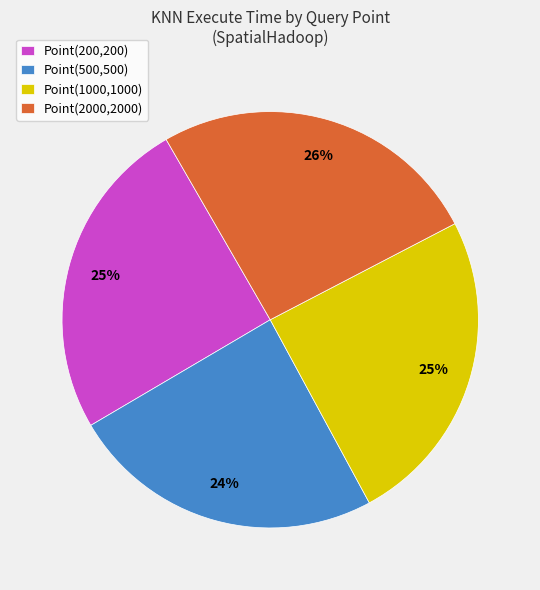

Which category has the biggest portion of the pie?

Point(2000,2000)